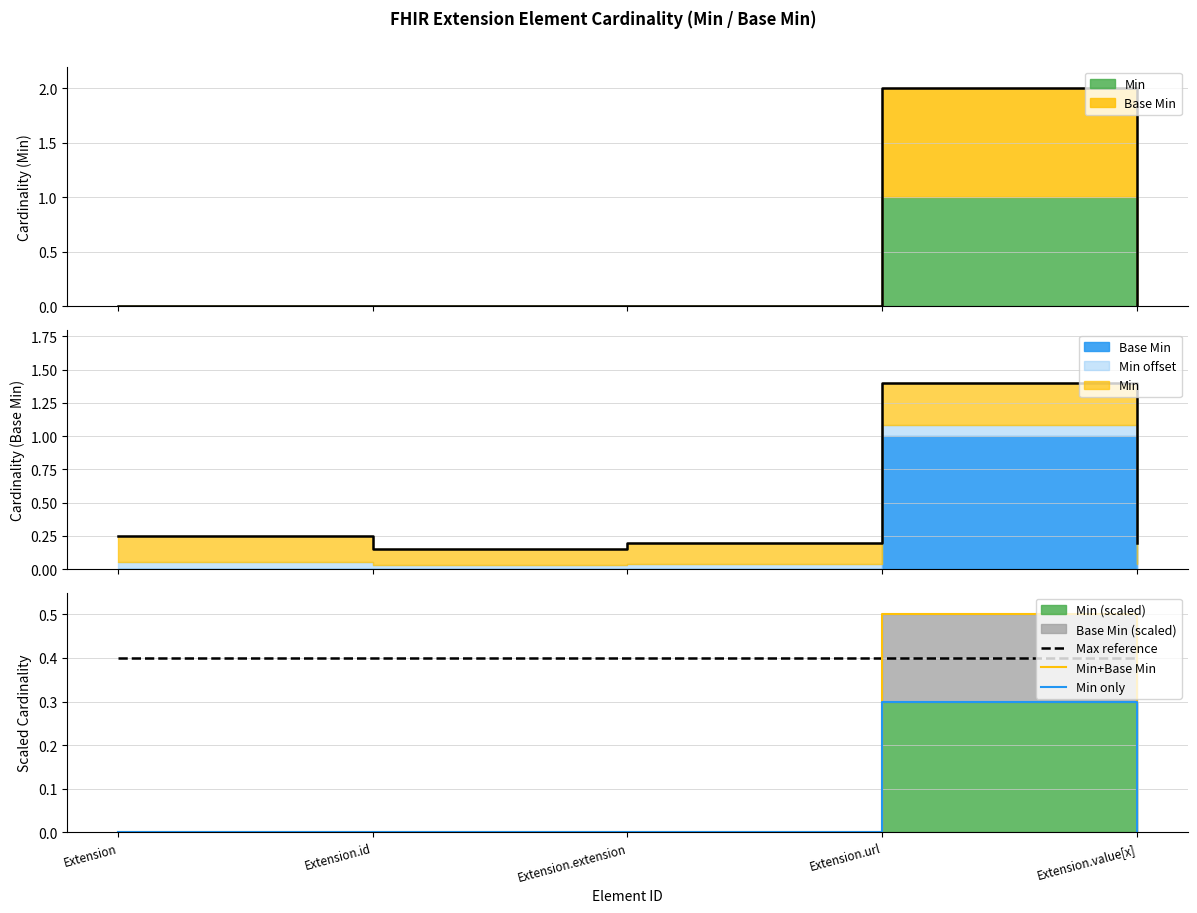

Rank the series at Extension.extension from highest to lowest value.

Max reference, Min+Base Min, Min only